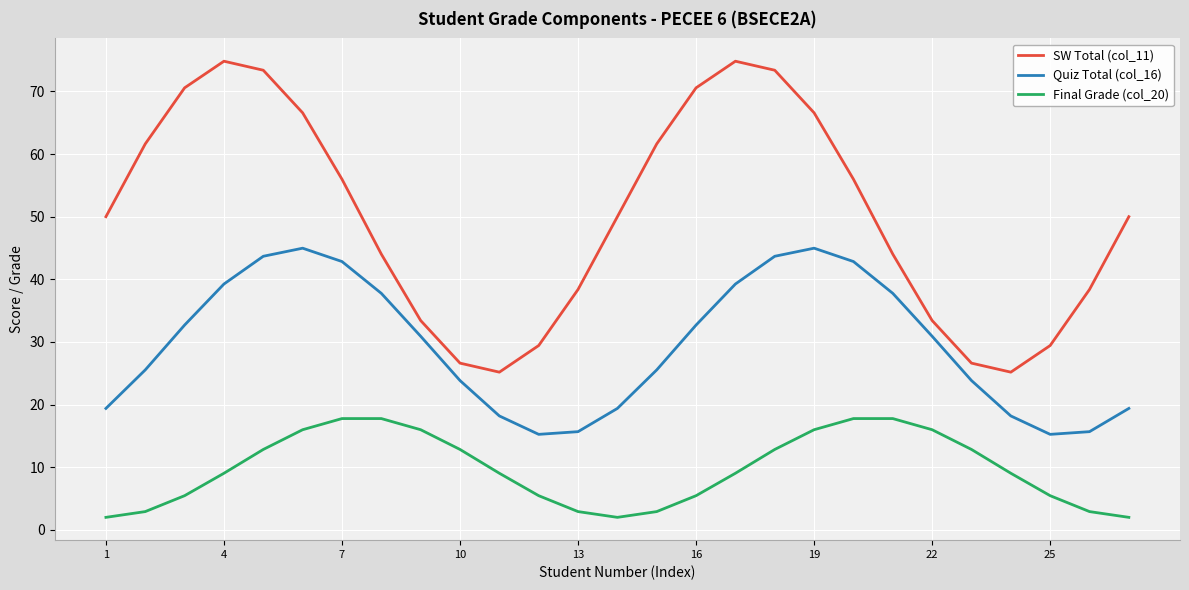

What is the minimum value shown in the chart?

2.0